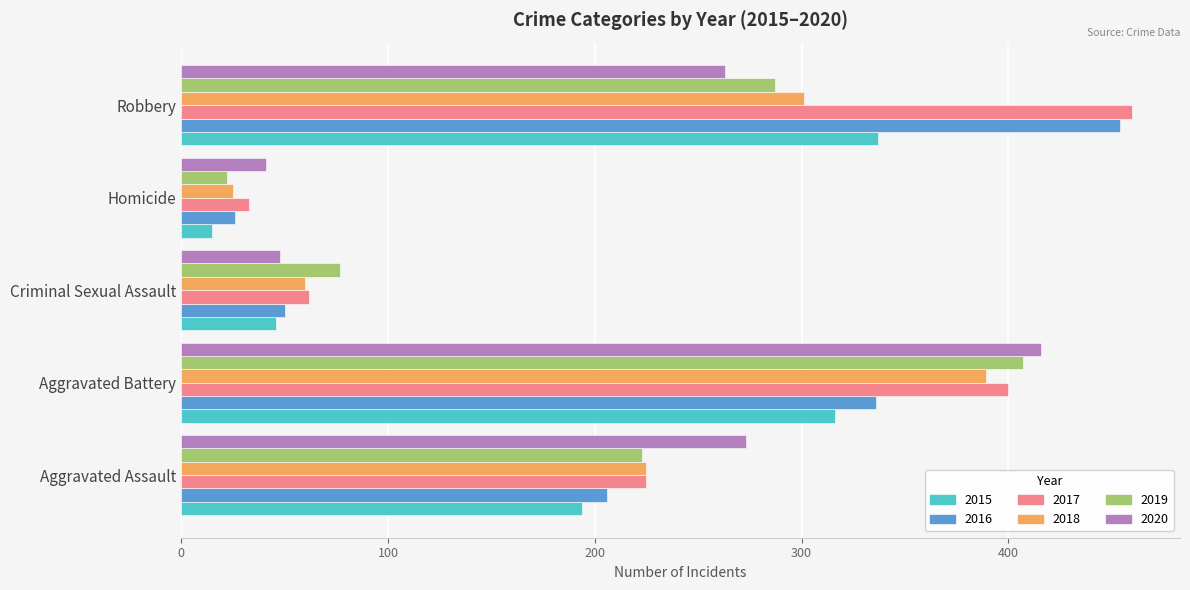

Which series changed the most between Aggravated Assault and Robbery?

2016